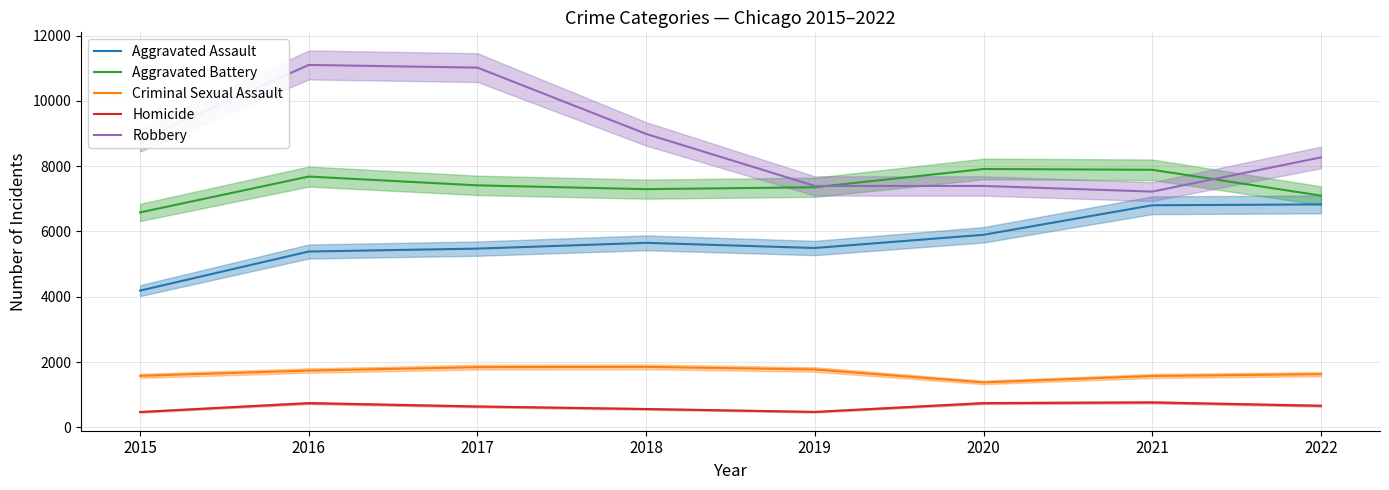

What is the total value across all series at 2021?

24252